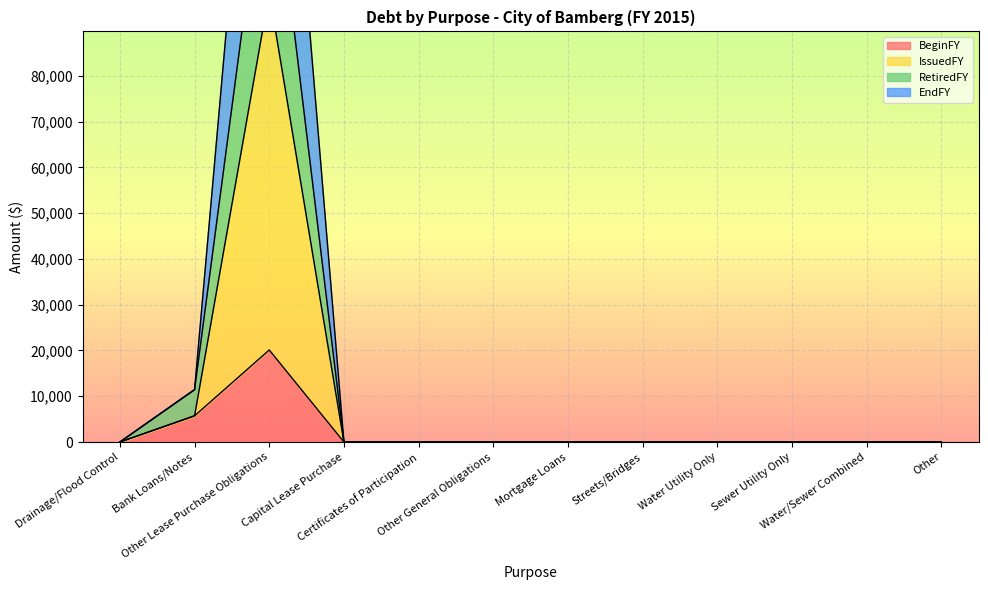

How many data points in RetiredFY are above 0?

2